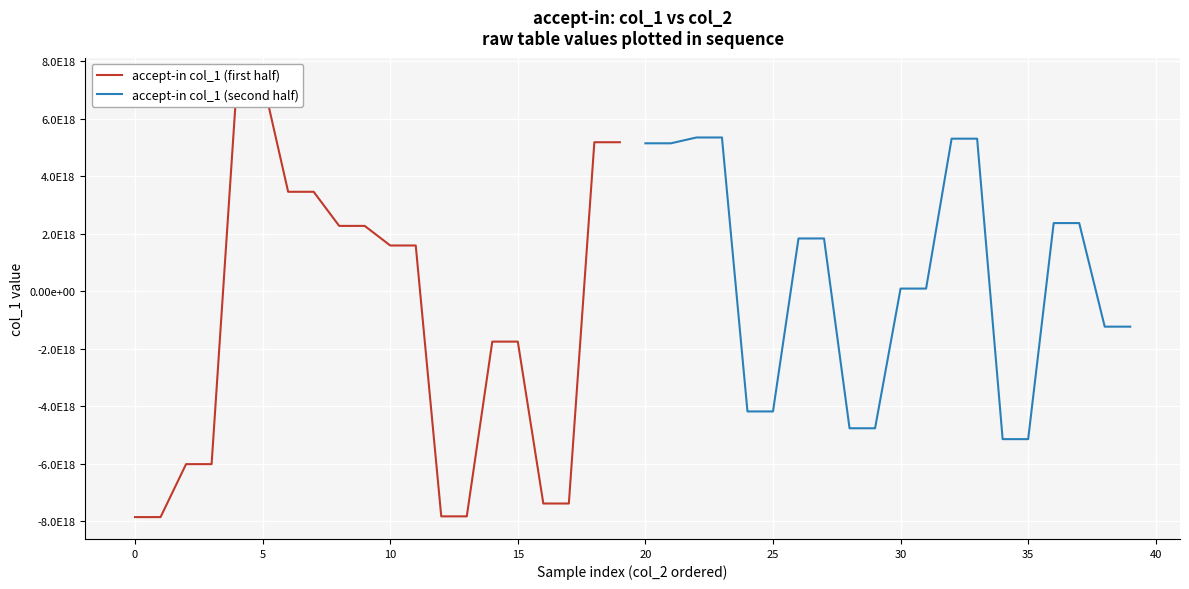

List the series in order of their peak value, highest first.

accept-in col_1 (first half), accept-in col_1 (second half)